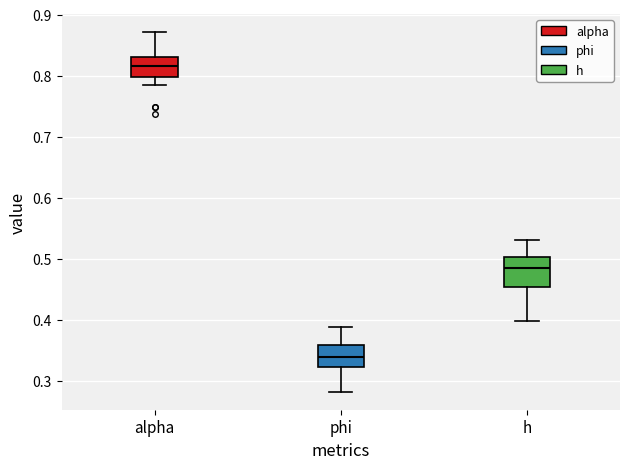

Comparing the boxes themselves (not the whiskers), which one is the tallest?

h